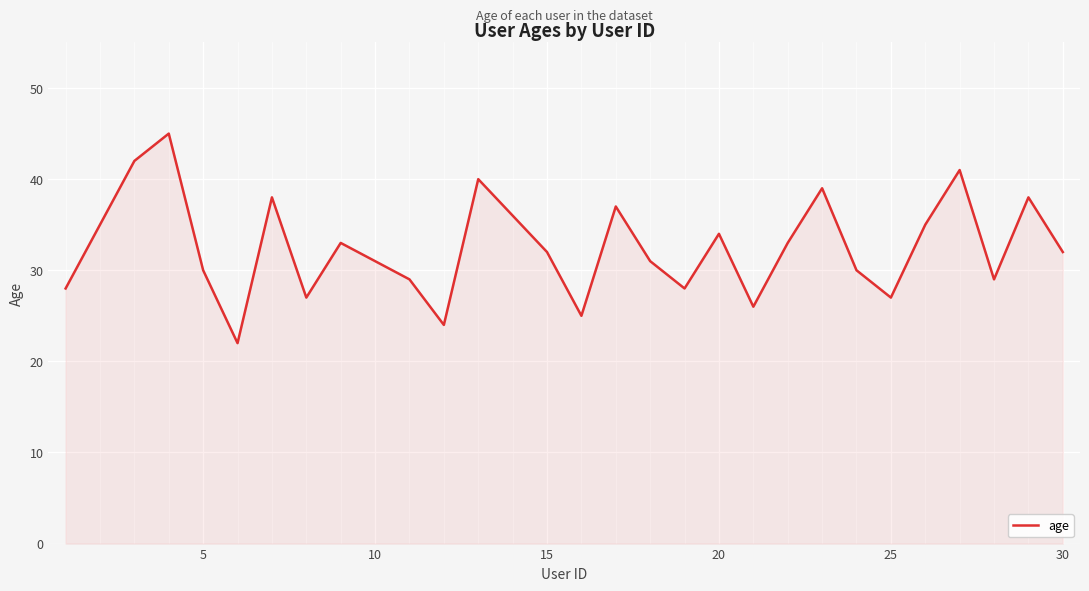

How many lines are shown in the chart?

1